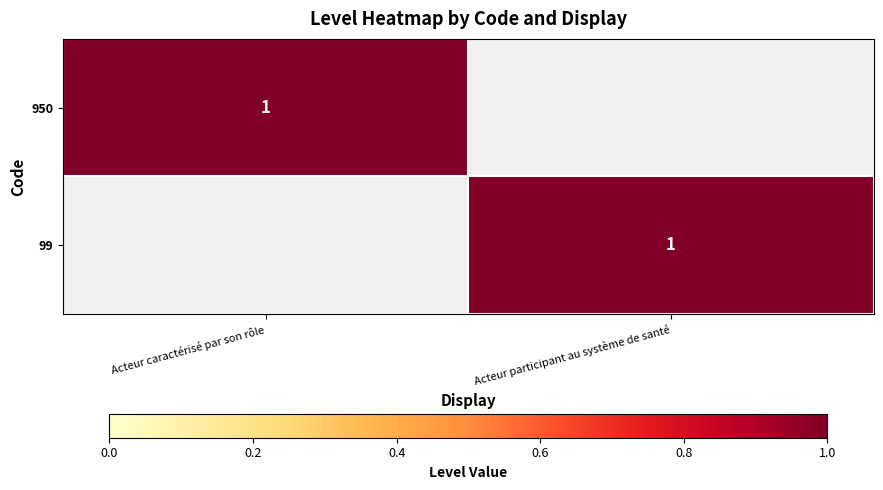

At which category does the chart reach its peak across all series?

Acteur caractérisé par son rôle